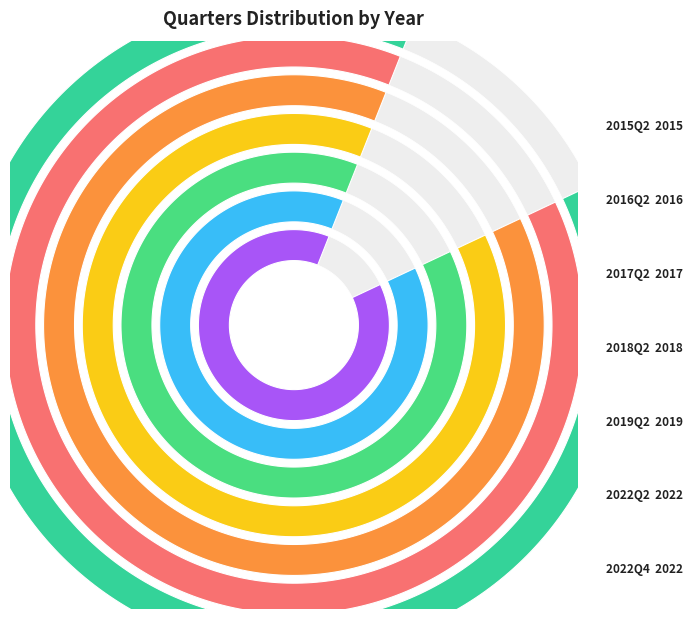

Rank the categories by value from lowest to highest.

2015Q2, 2016Q2, 2017Q2, 2018Q2, 2019Q2, 2022Q2, 2022Q4